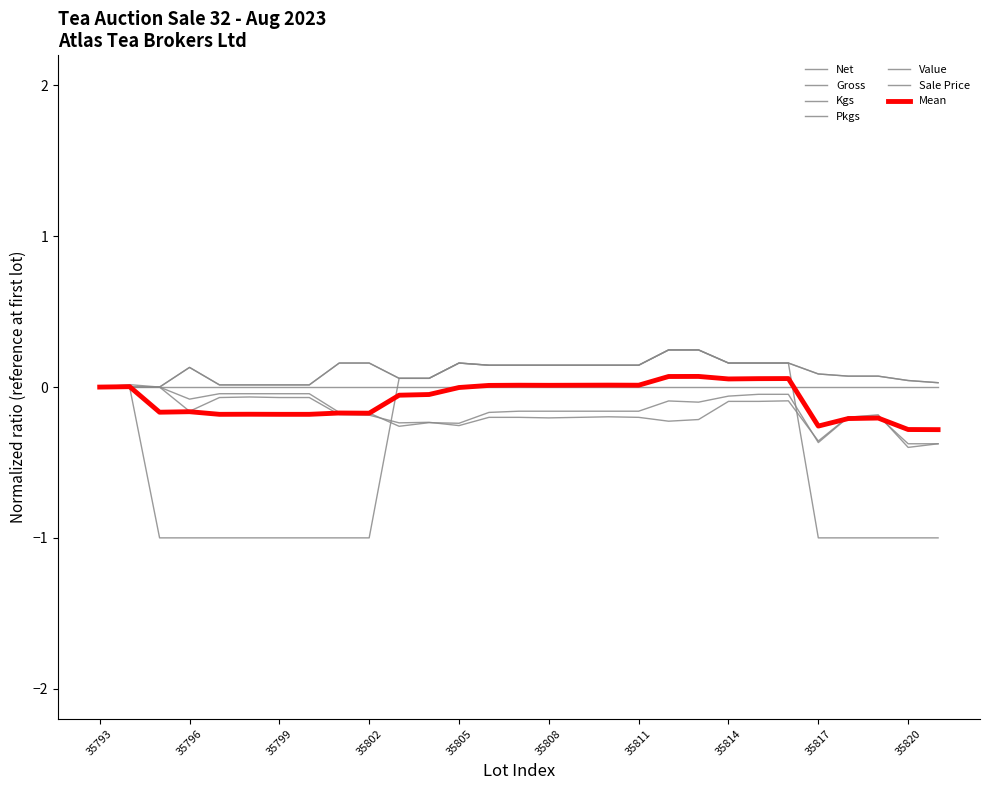

Does the chart display data point markers on the line(s)?

No